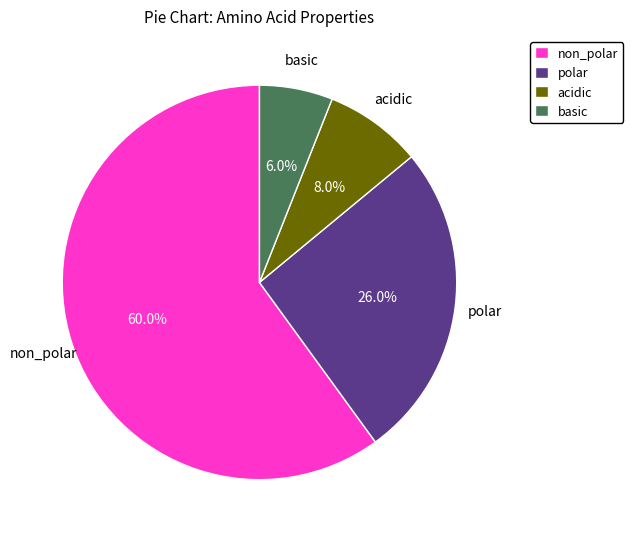

Which category accounts for the majority?

non_polar